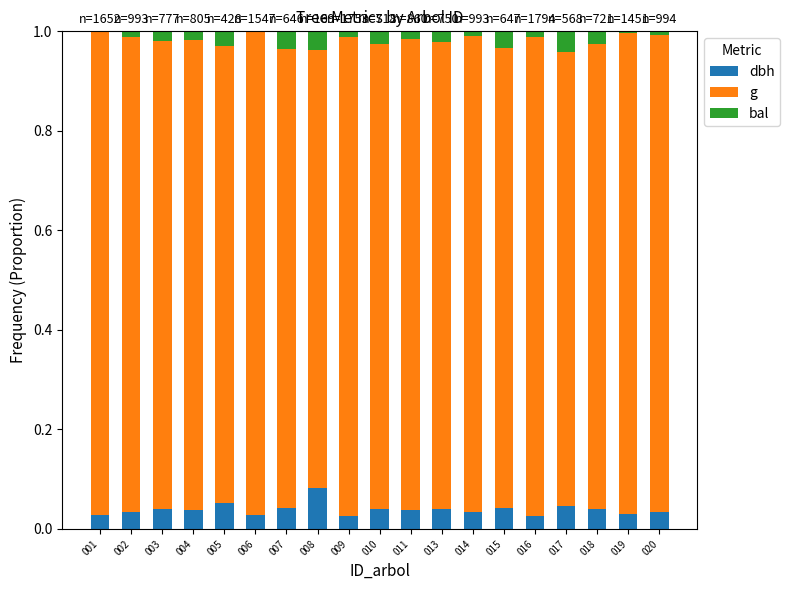

What are all the series names shown in the legend?

dbh, g, bal